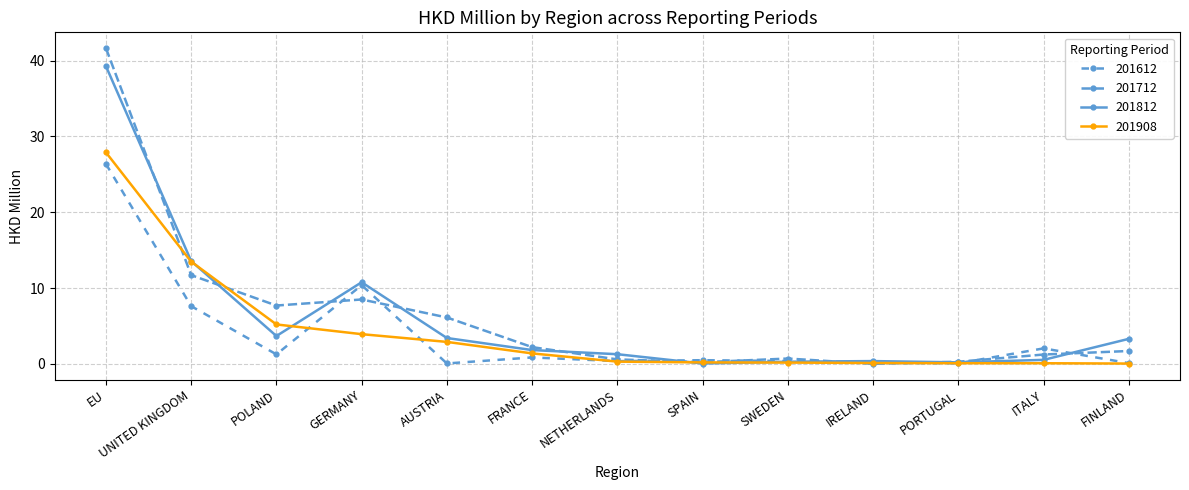

What is the highest value of the 201712 series?

41.6